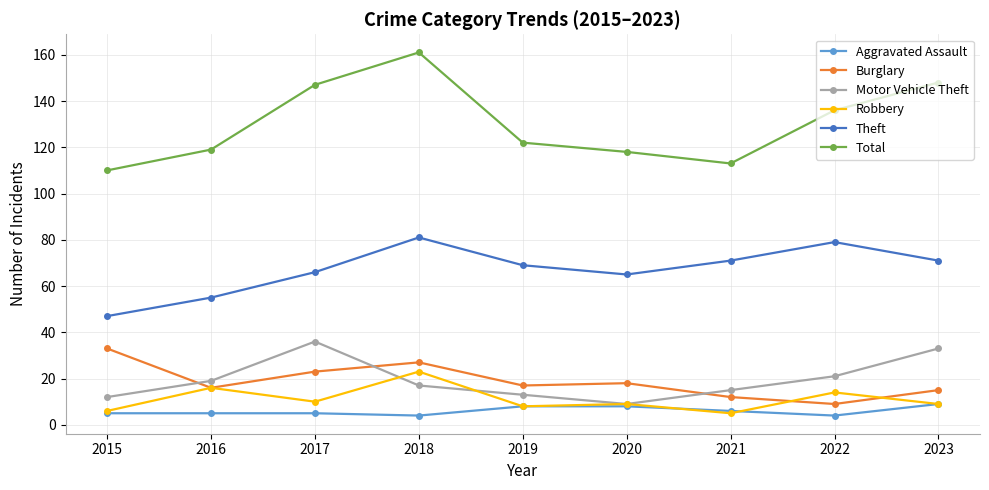

What is the sum of the Aggravated Assault values at 2015 and 2019?

13